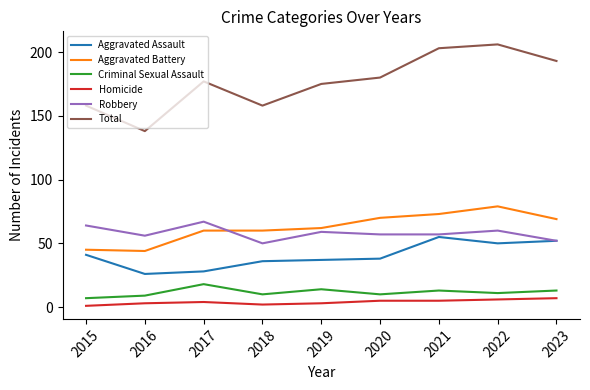

True or false: Robbery has more than 2 interior local peaks.

True